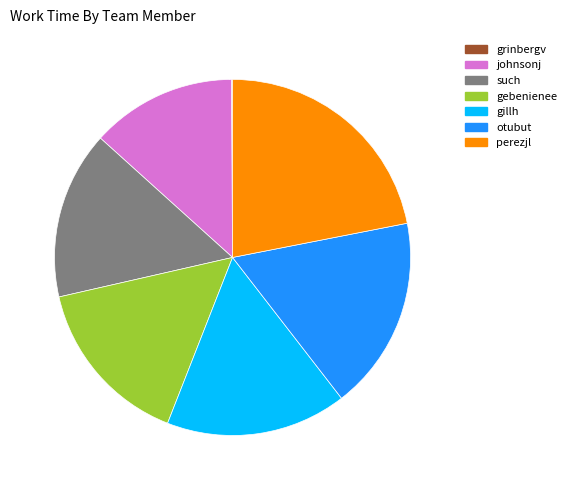

What percentage do perezjl and otubut together represent?

39.5%